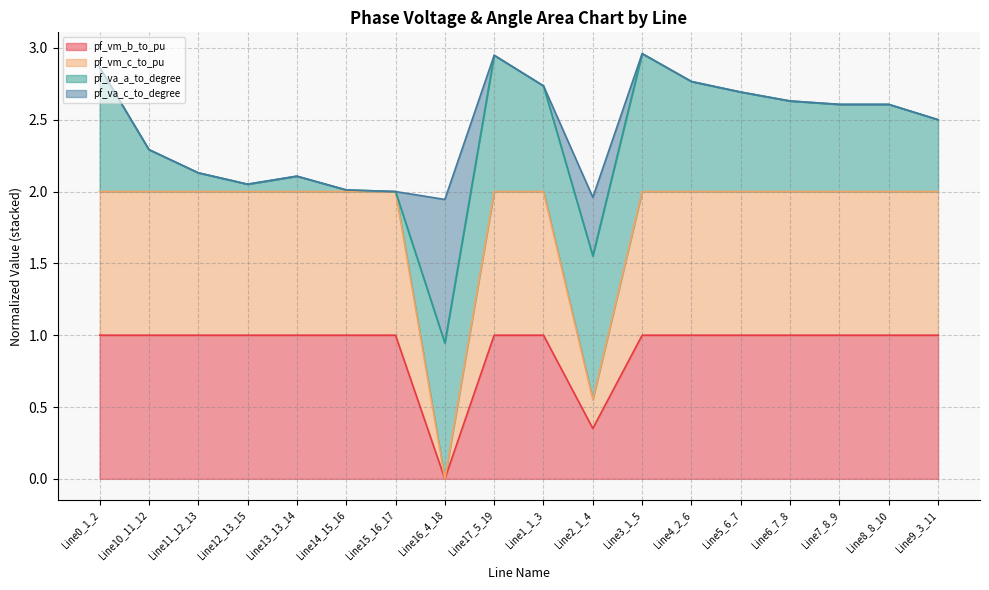

What is the sum of the pf_vm_b_to_pu values at Line7_8_9 and Line1_1_3?

2.0